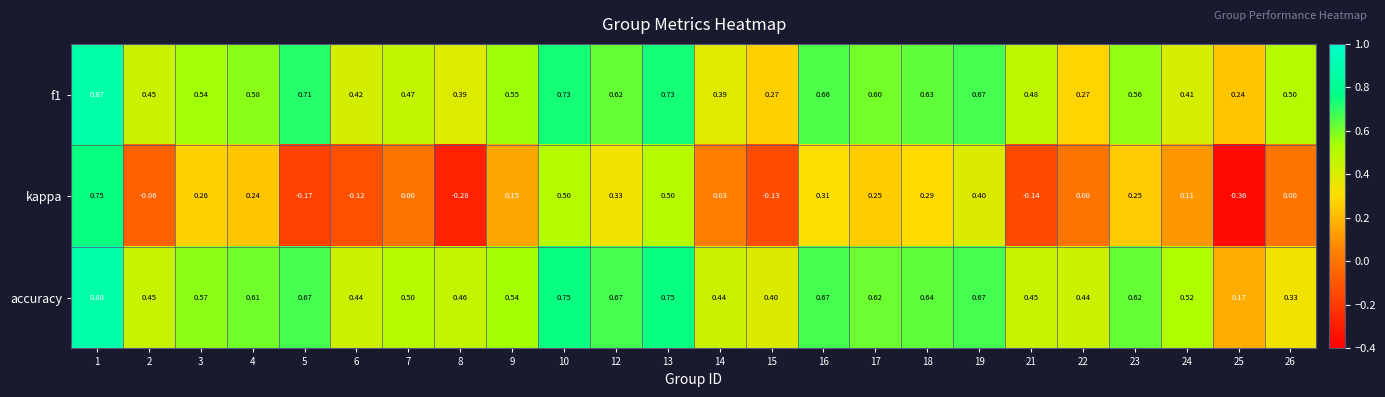

Which series has the largest total across all categories?

accuracy